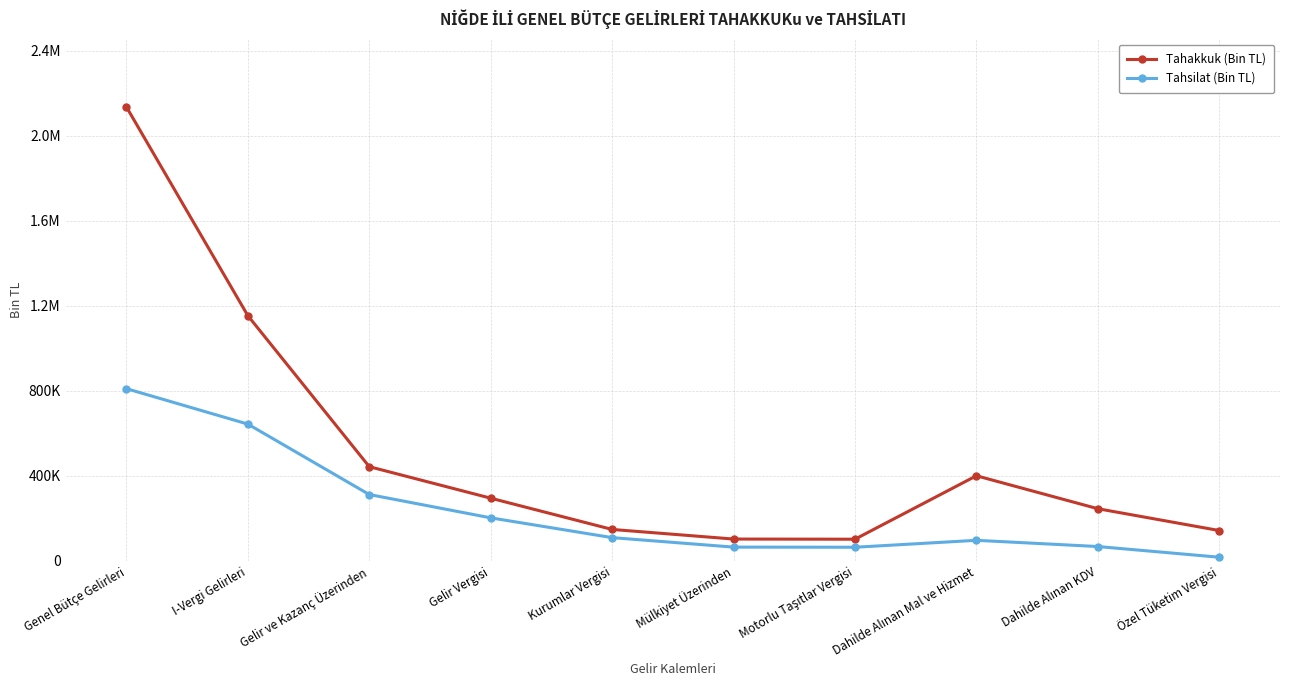

What are all the series names shown in the legend?

Tahakkuk (Bin TL), Tahsilat (Bin TL)